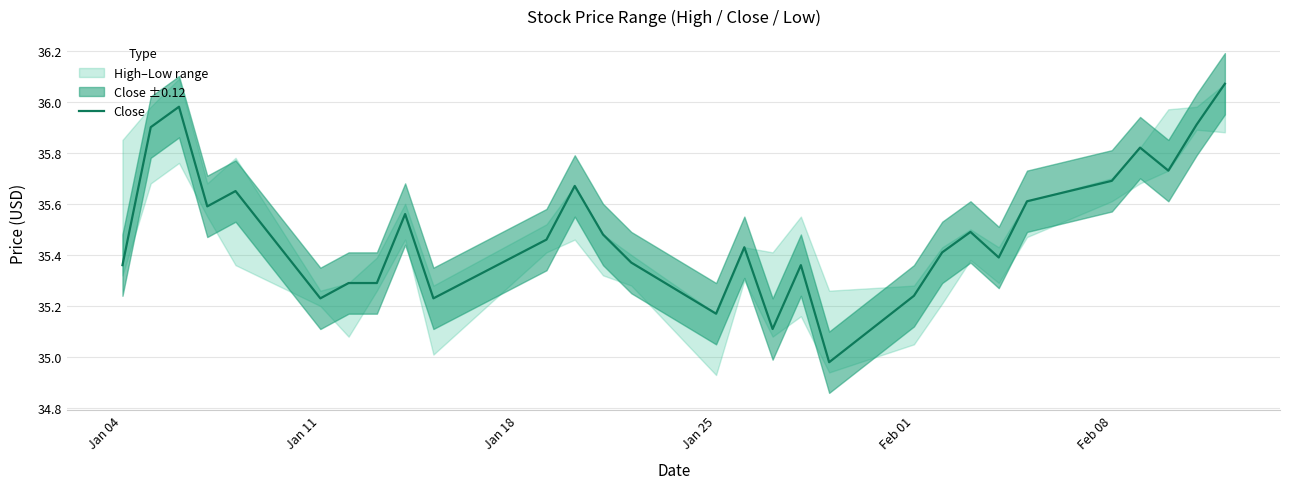

What is the average value?

35.5